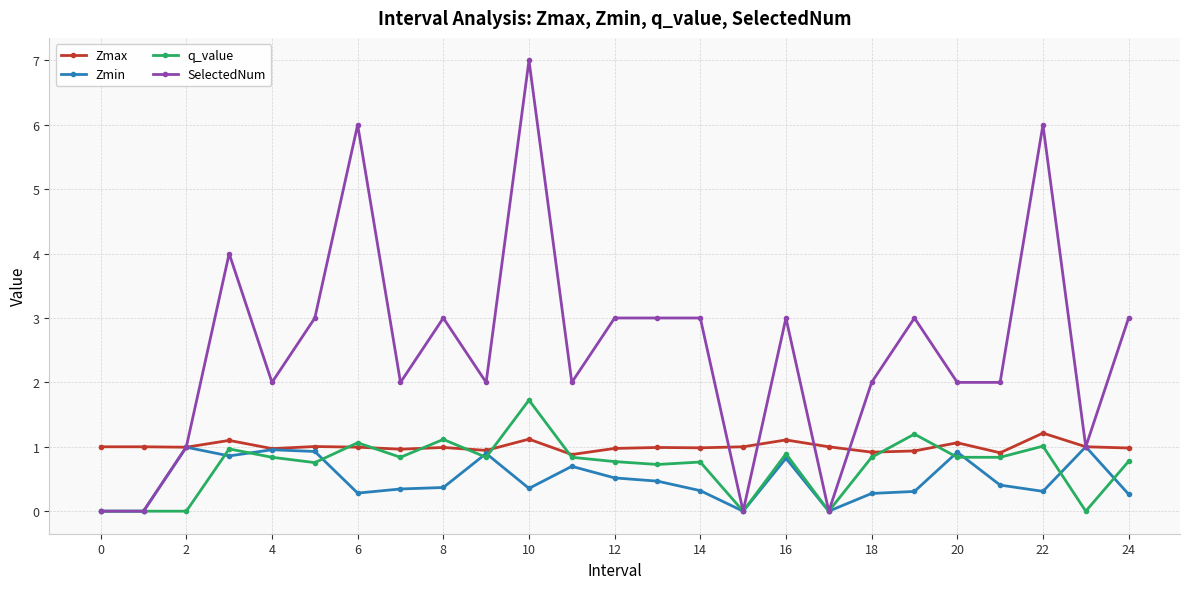

List the series in order of their peak value, highest first.

SelectedNum, q_value, Zmax, Zmin